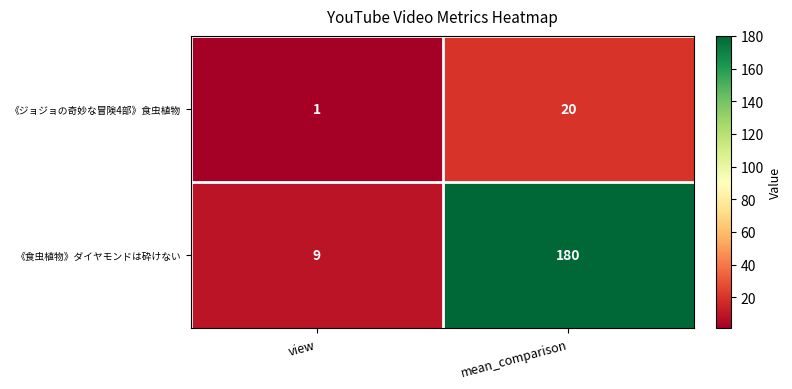

How many categories are shown in the chart?

2